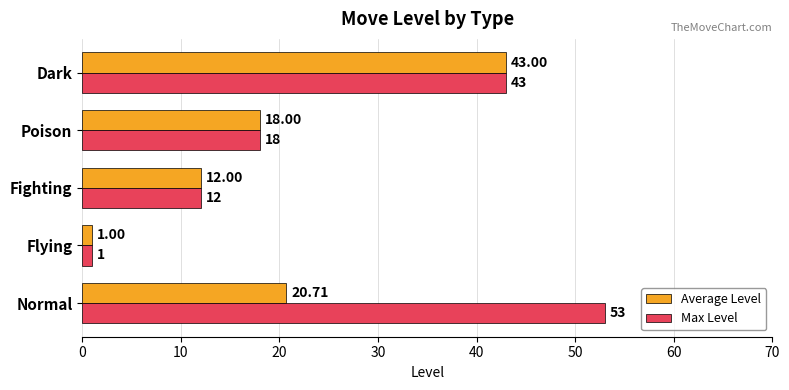

Rank the series by their average value, from highest to lowest.

Max Level, Average Level